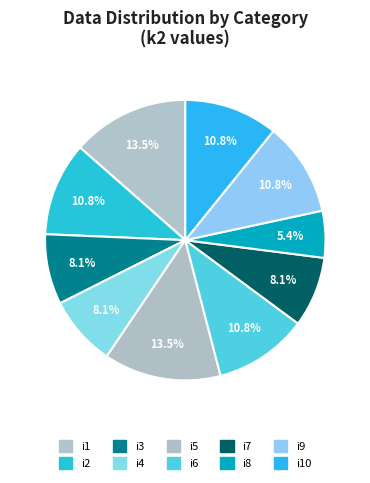

Count the number of slices in the pie.

10